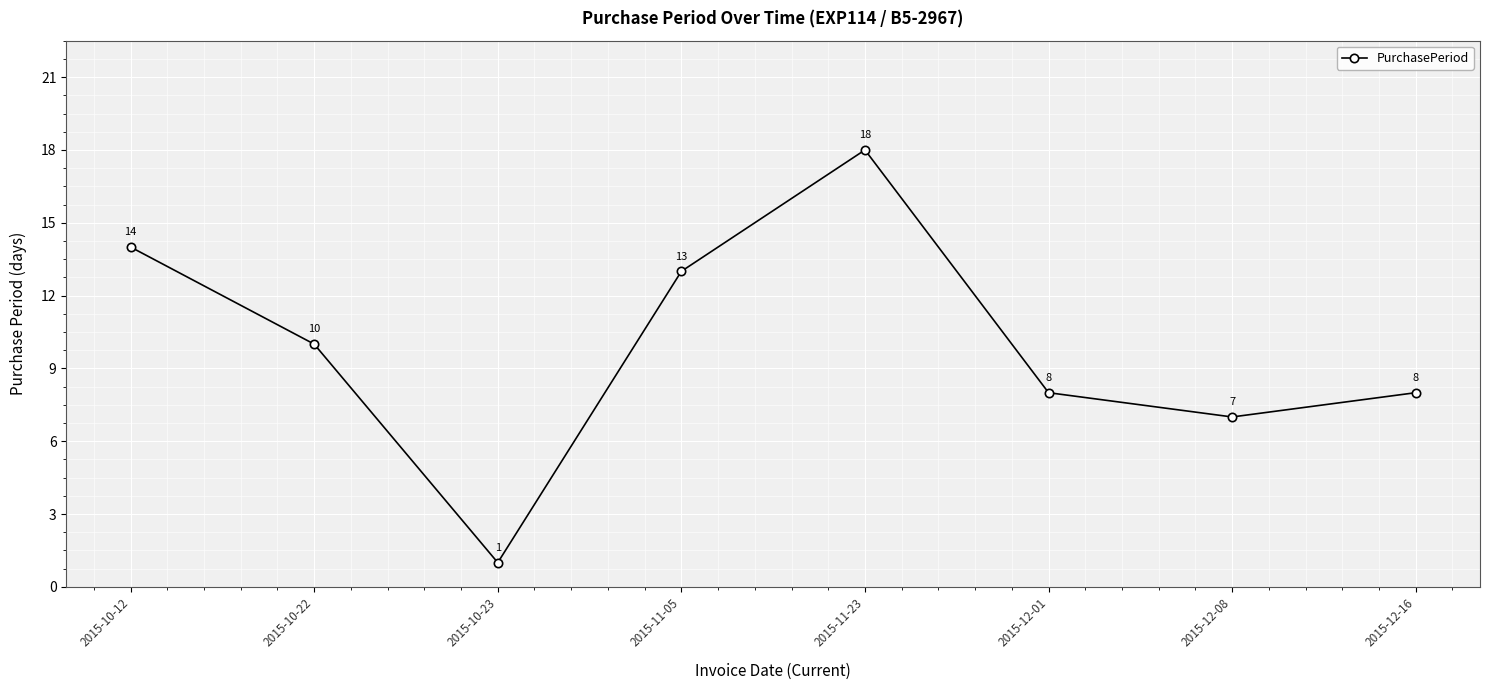

True or false: there are more than 0 points higher than both neighbors.

True